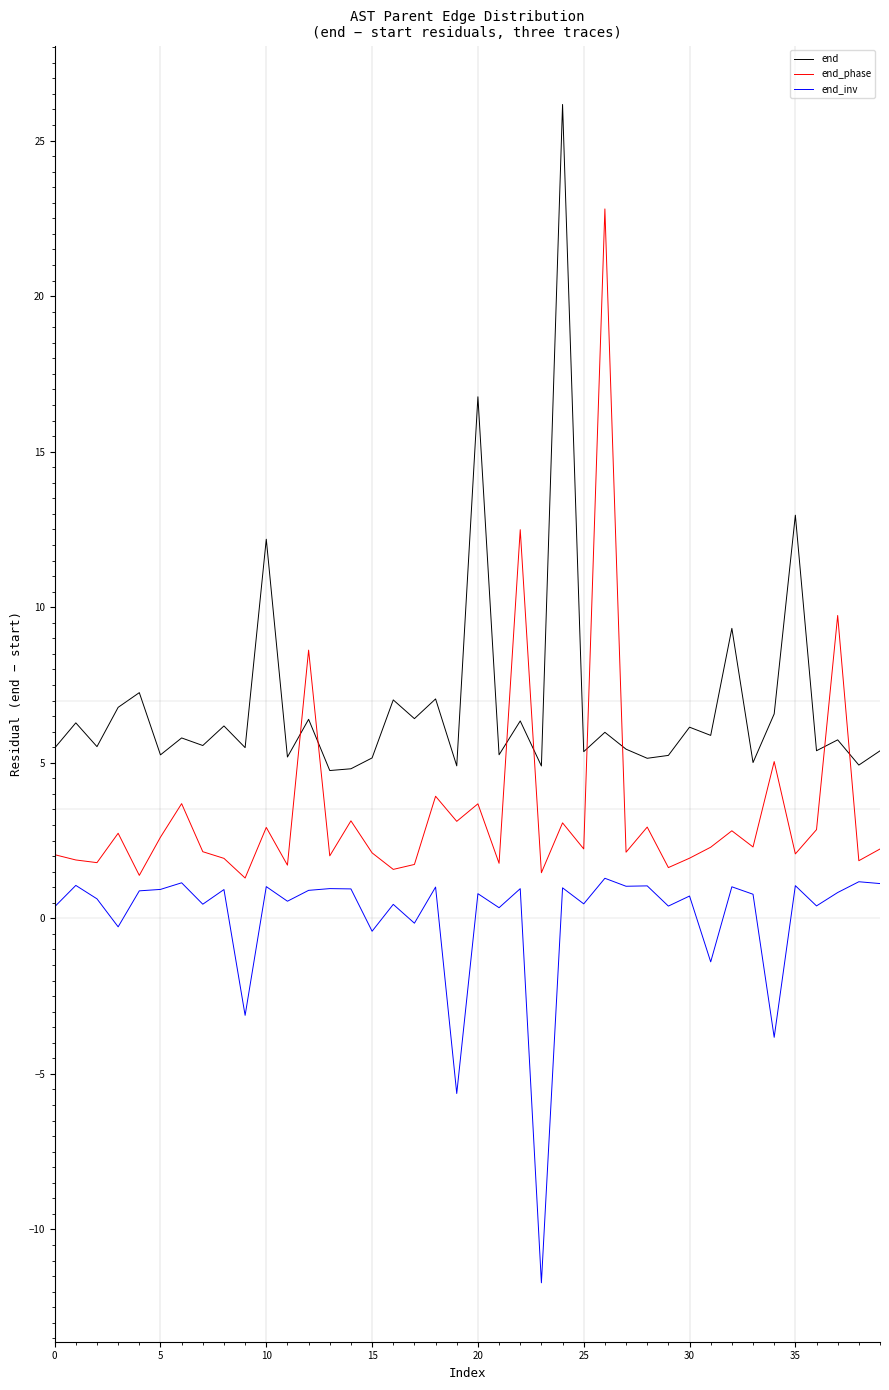

What is the smallest value displayed?

-11.7